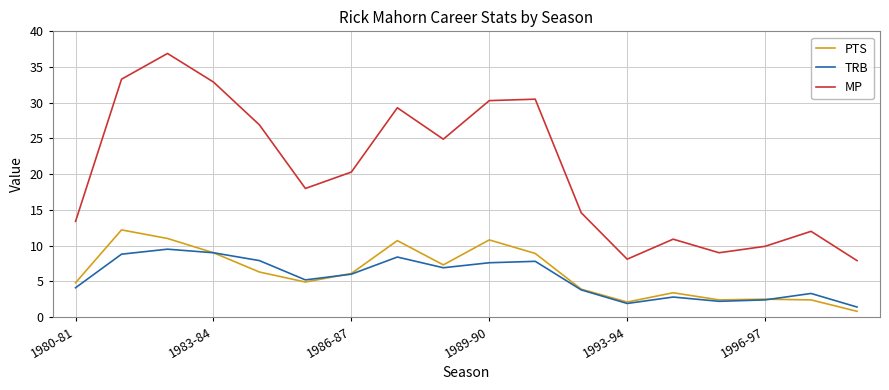

True or false: MP and TRB cross at least once.

False